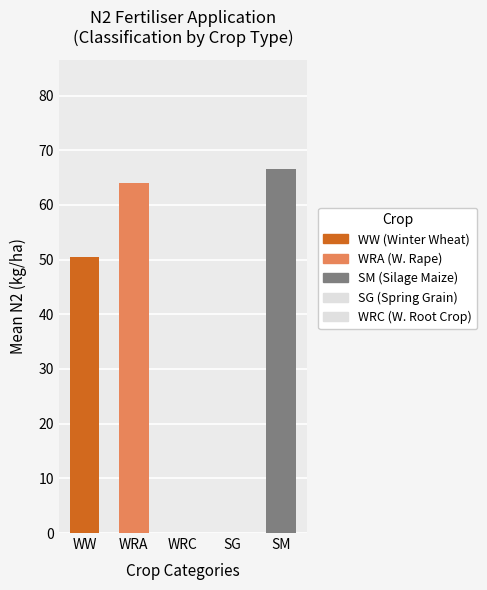

What is the maximum value shown in the chart?

66.6